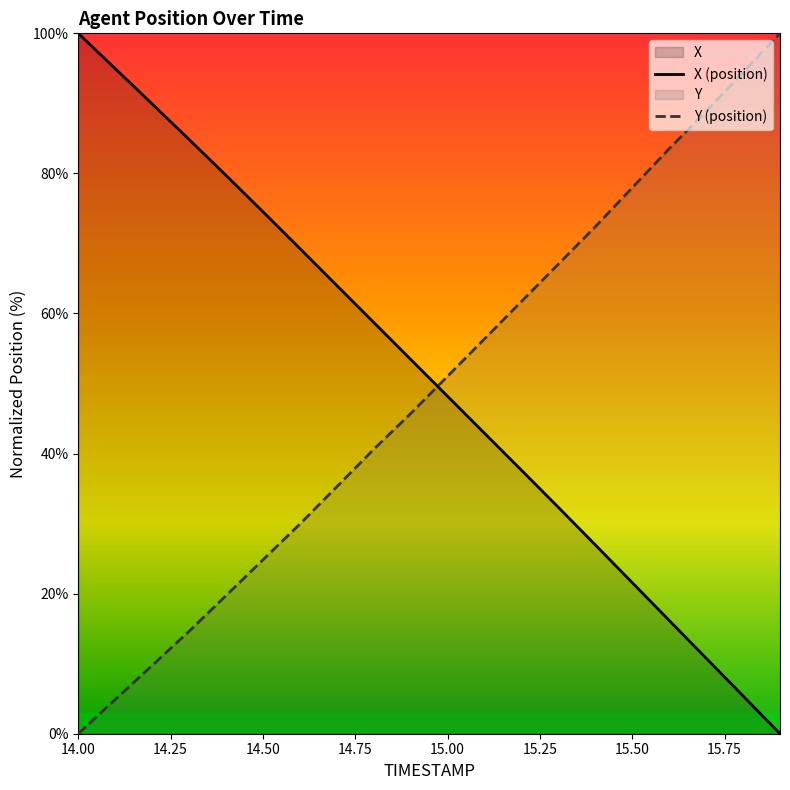

Is the value of Y at 14.6 greater than the value of X at 15.5?

Yes